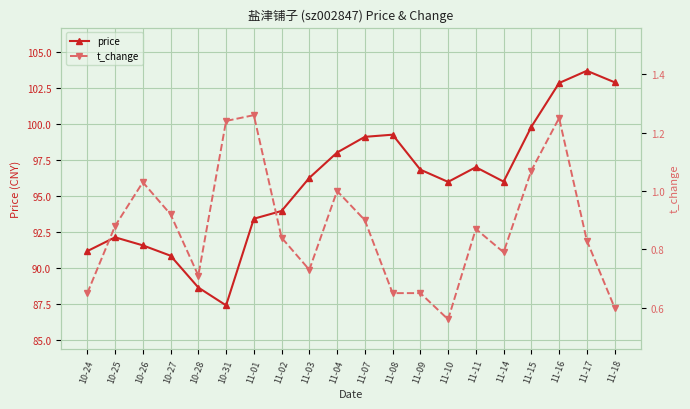

True or false: price and t_change cross at least once.

False